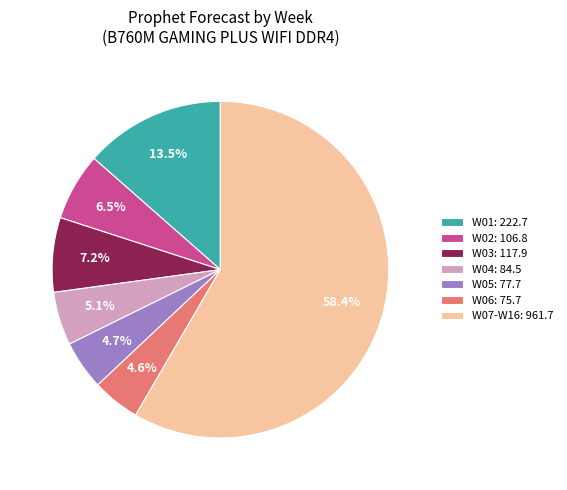

How much of the chart is everything except W06: 75.7?

95.4%